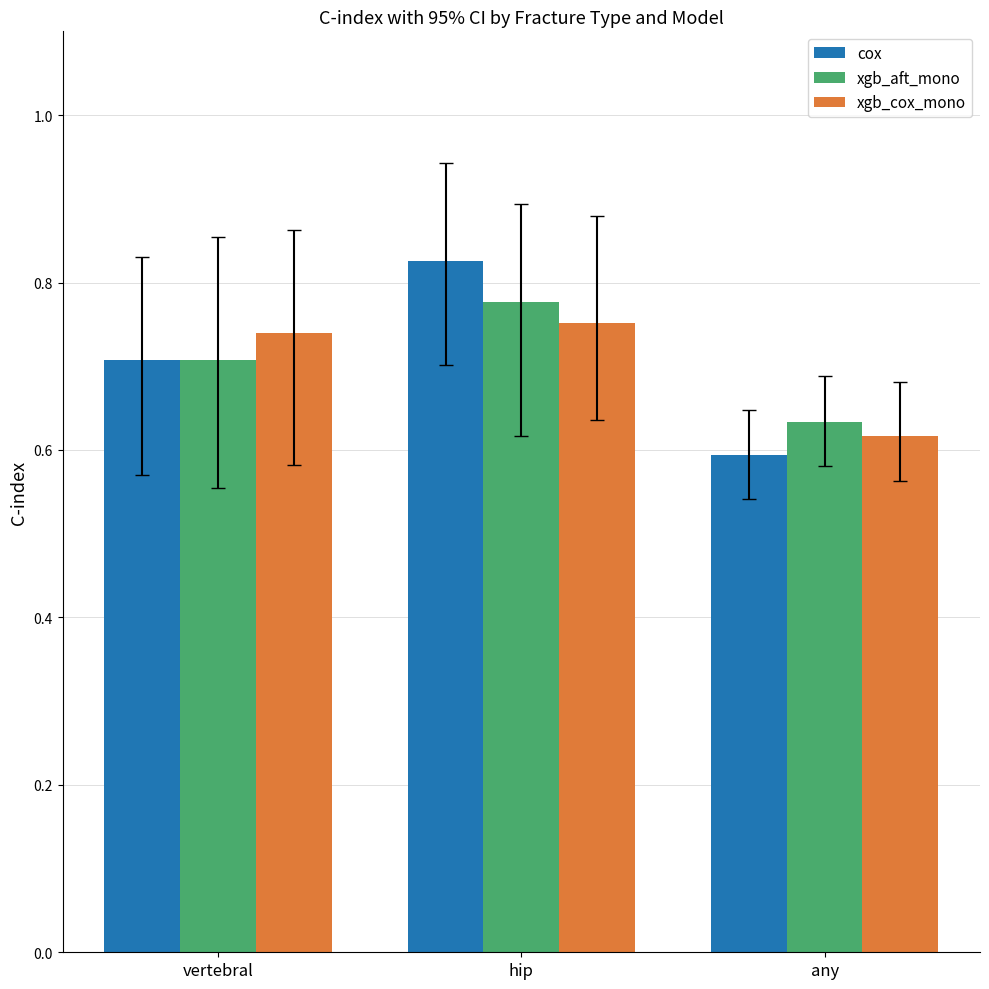

Which category has the lowest value in the cox series?

any